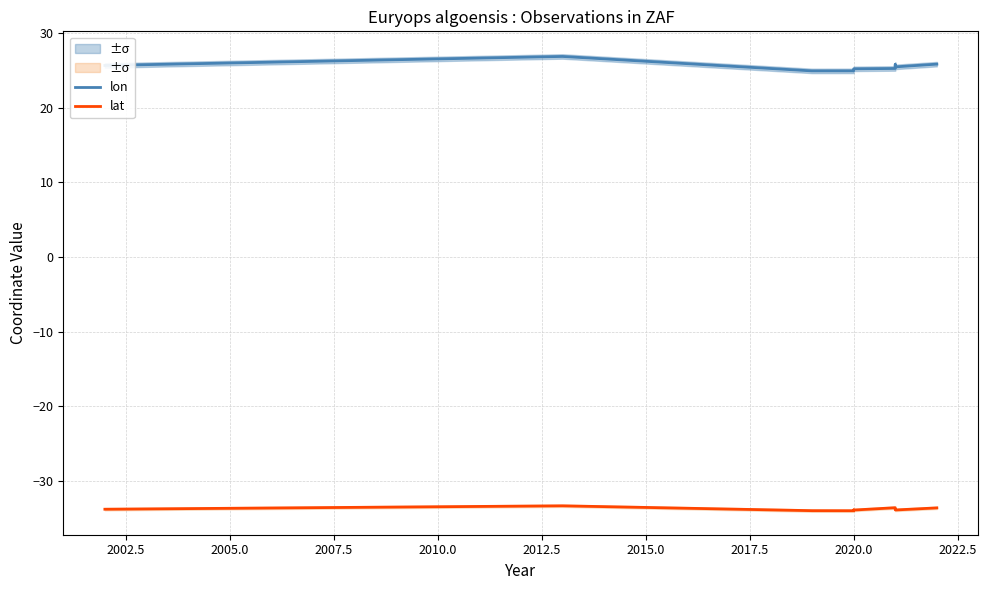

True or false: lon and lat intersect in this chart.

False